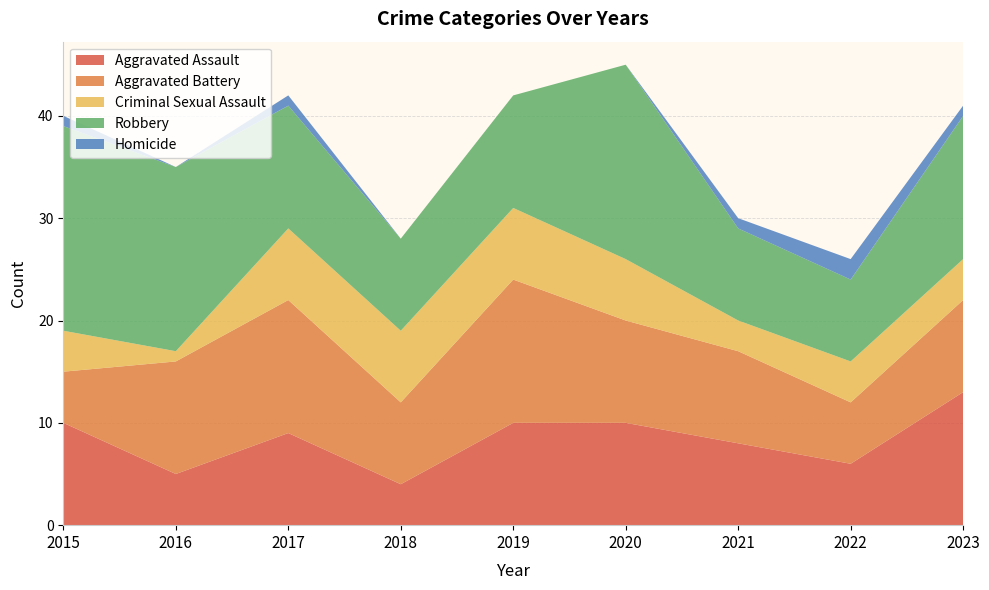

Reading left to right, extract all data points from this chart.

Aggravated Assault: 2015=10	2016=5	2017=9	2018=4	2019=10	2020=10	2021=8	2022=6	2023=13
Aggravated Battery: 2015=5	2016=11	2017=13	2018=8	2019=14	2020=10	2021=9	2022=6	2023=9
Criminal Sexual Assault: 2015=4	2016=1	2017=7	2018=7	2019=7	2020=6	2021=3	2022=4	2023=4
Robbery: 2015=20	2016=18	2017=12	2018=9	2019=11	2020=19	2021=9	2022=8	2023=14
Homicide: 2015=1	2016=0	2017=1	2018=0	2019=0	2020=0	2021=1	2022=2	2023=1